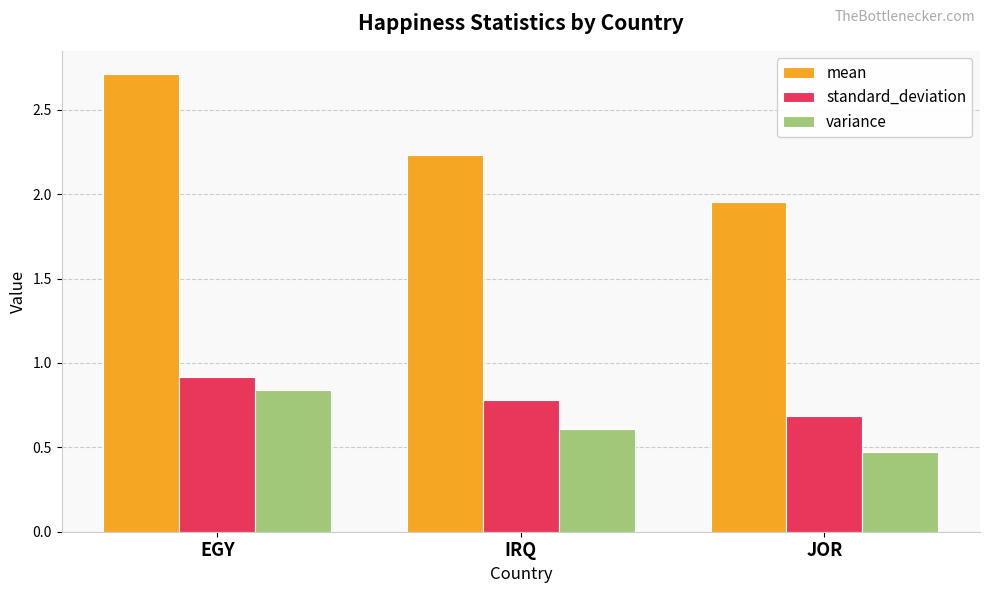

Is the value of standard_deviation at EGY greater than the value of variance at JOR?

Yes